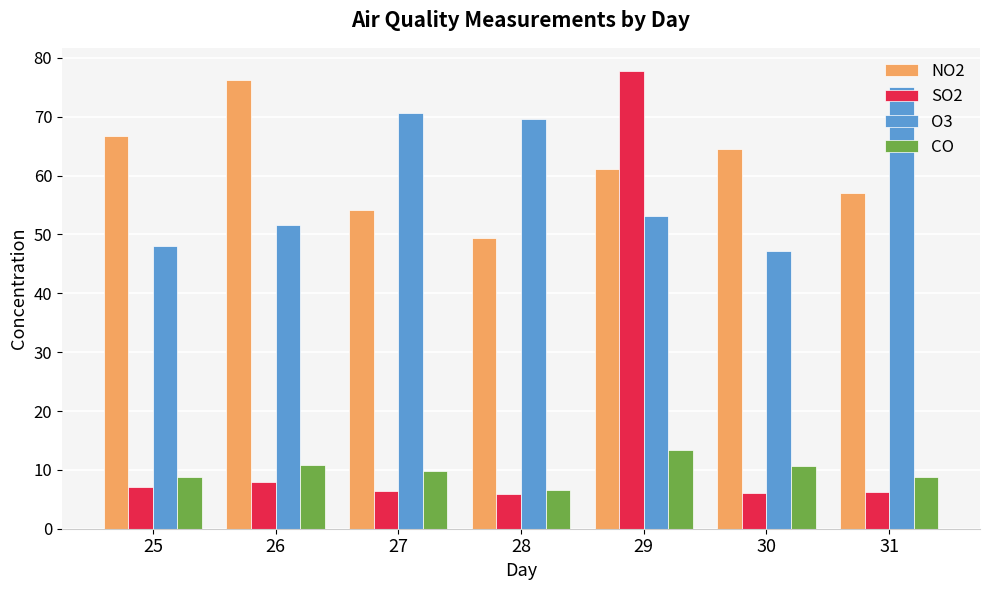

What is the sum of all CO values?

68.6